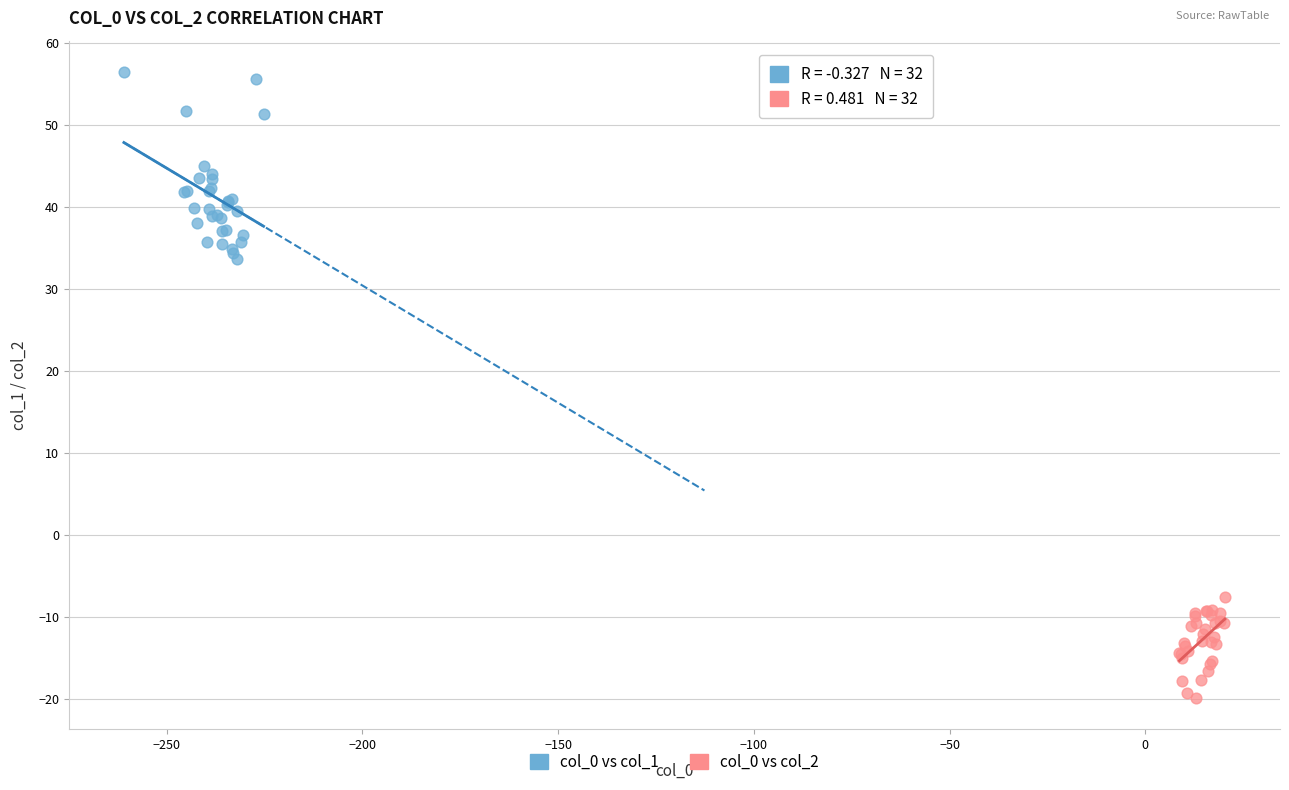

Which series contains the lowest Y value?

col_0 vs col_2